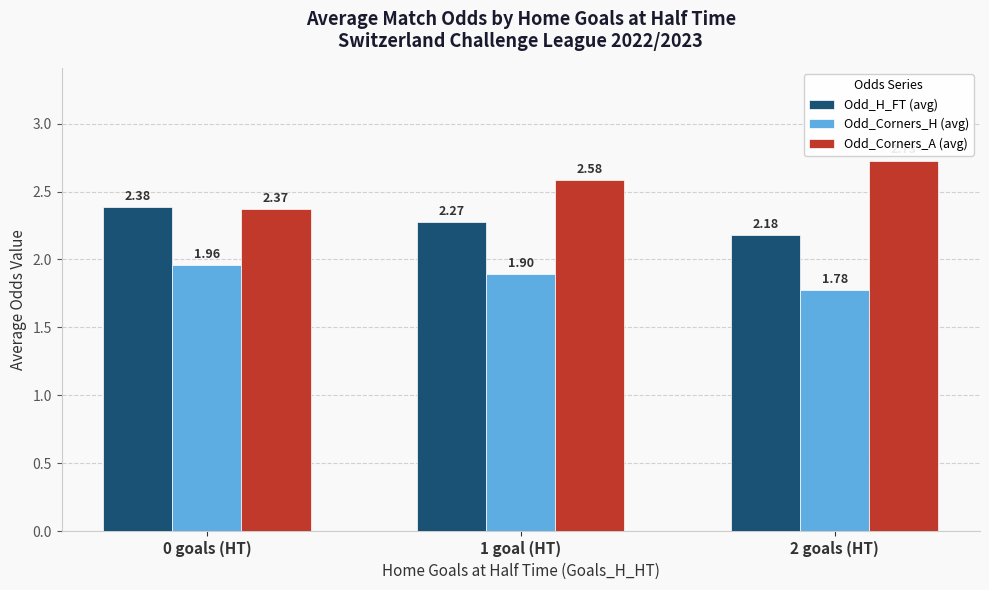

Count the Odd_Corners_A (avg) values in the range 2 to 3.

3